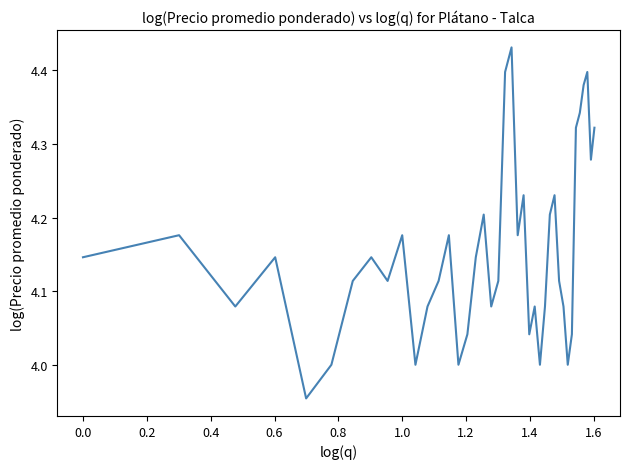

What is the difference between the maximum and minimum values?

0.5